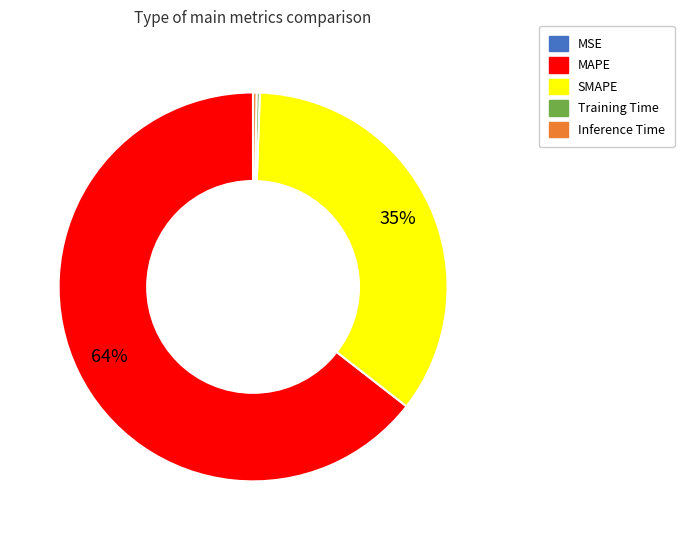

The Inference Time slice represents 0% of the pie. True or false?

True